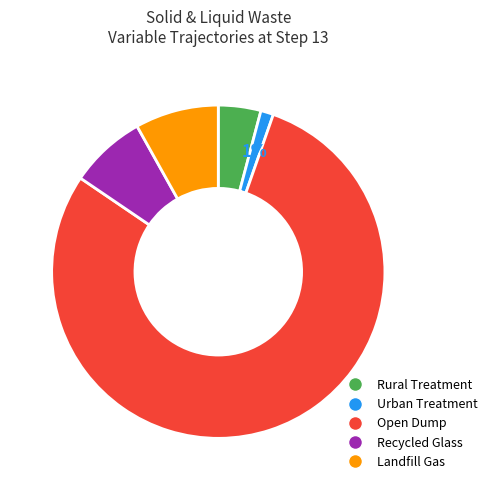

Does any single category account for the majority?

Yes